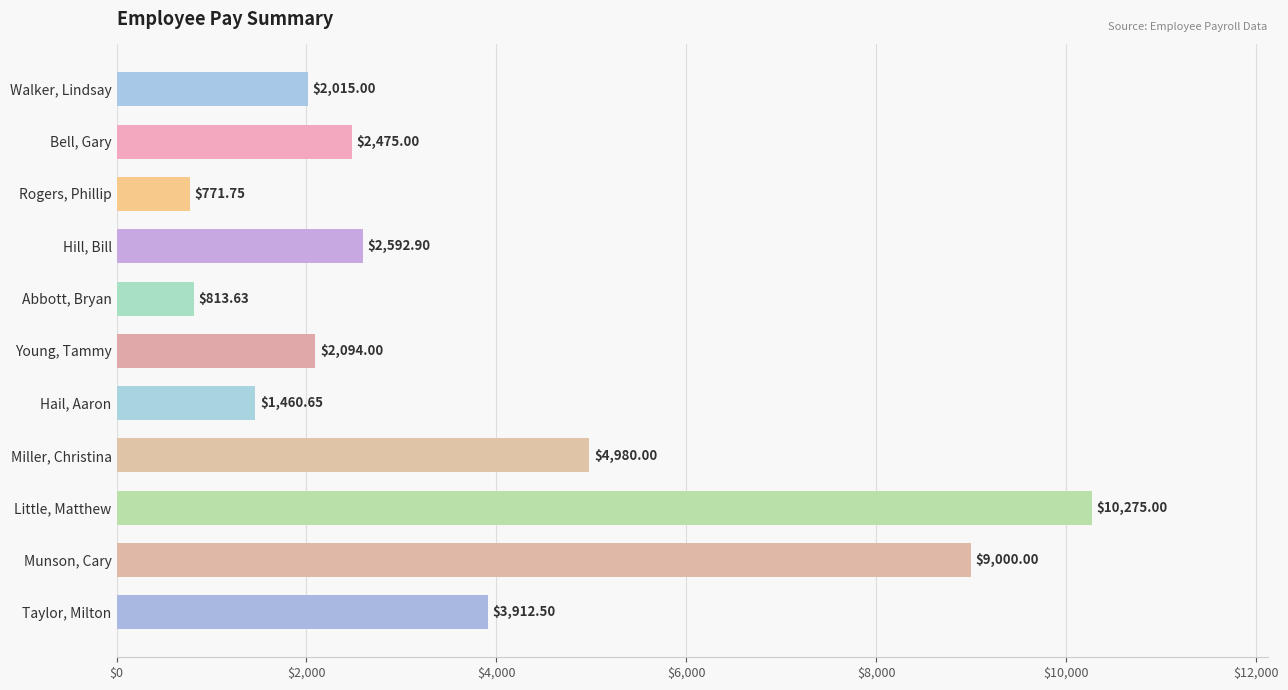

Between Taylor, Milton and Miller, Christina, which is larger?

Miller, Christina